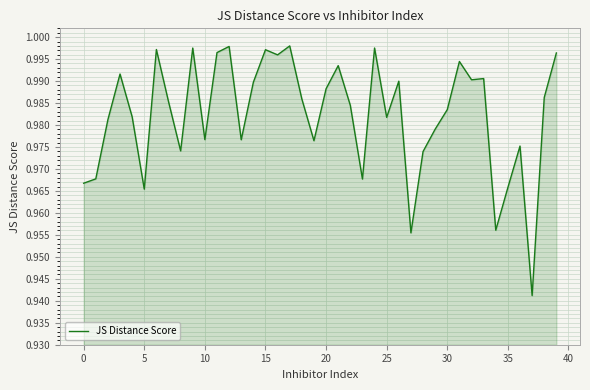

What is the sum of all values?

39.3